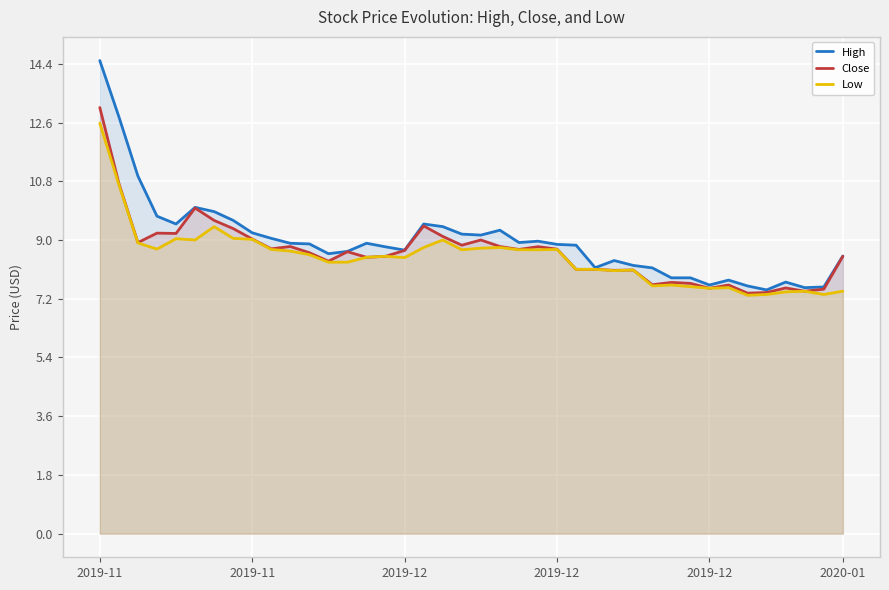

At which label does Low first exceed 8?

2019-11